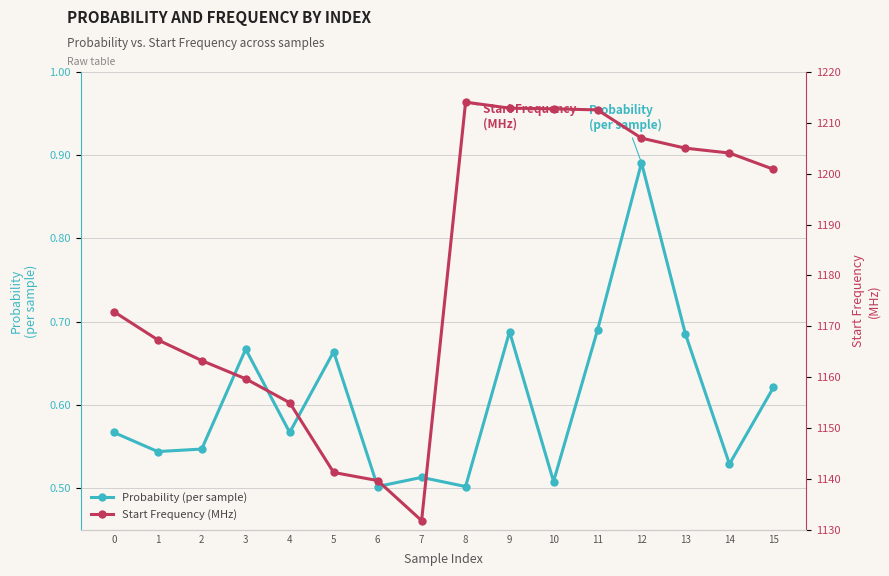

Which category has the lowest value in the Start Frequency (MHz) series?

7